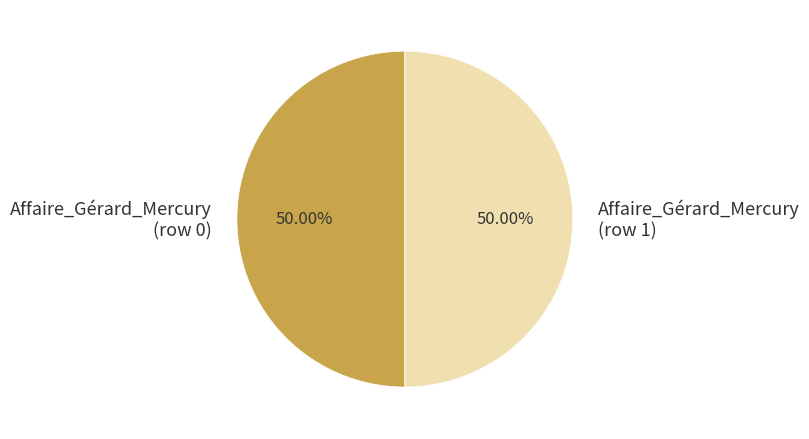

Is the sum of Affaire_Gérard_Mercury (row 1) and Affaire_Gérard_Mercury (row 0) greater than half?

Yes